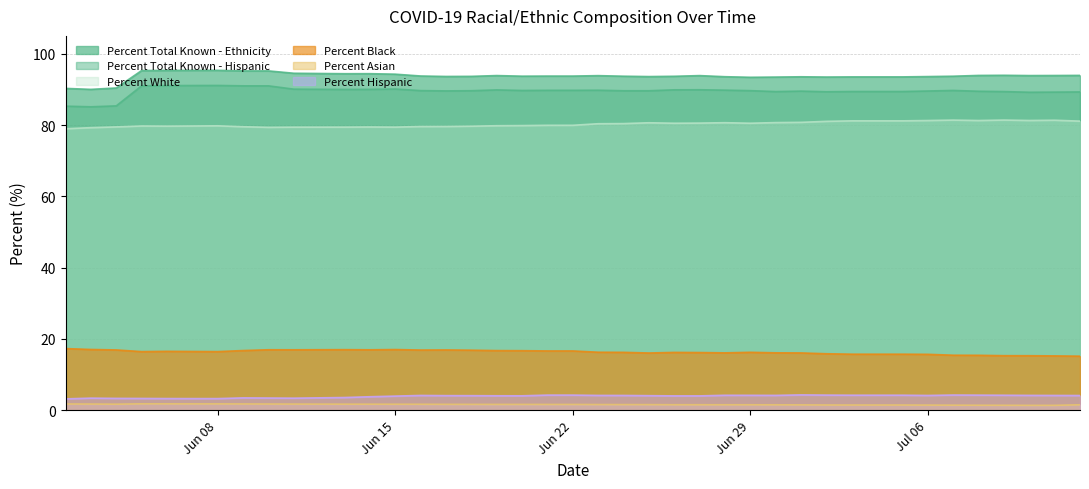

Reading left to right, extract all data points from this chart.

Percent Total Known - Ethnicity: 90.3	90.0	90.4	95.3	95.3	95.3	95.3	95.2	95.2	94.5	94.4	94.4	94.3	93.8	93.6	93.7	93.9	93.7	93.7	93.7	93.8	93.7	93.6	93.7	93.9	93.5	93.4	93.5	93.5	93.5	93.5	93.5	93.5	93.6	93.7	93.9	94.0	93.9	93.9	93.9
Percent Total Known - Hispanic: 85.3	85.1	85.4	91.0	91.1	91.1	91.1	91.0	91.0	90.1	90.0	90.0	90.1	89.7	89.6	89.6	89.8	89.7	89.7	89.7	89.8	89.6	89.6	89.9	89.9	89.8	89.6	89.4	89.5	89.3	89.4	89.4	89.4	89.5	89.7	89.5	89.4	89.2	89.2	89.3
Percent White: 79.0	79.3	79.5	79.7	79.7	79.7	79.8	79.5	79.3	79.4	79.4	79.5	79.4	79.6	79.6	79.7	79.8	79.8	79.9	79.9	80.4	80.4	80.6	80.5	80.5	80.7	80.5	80.7	80.8	81.0	81.2	81.2	81.2	81.3	81.4	81.3	81.4	81.3	81.3	81.1
Percent Black: 17.3	17.0	16.9	16.4	16.5	16.5	16.4	16.7	17.0	16.9	17.0	16.9	17.0	16.9	16.9	16.8	16.7	16.7	16.6	16.6	16.3	16.2	16.1	16.2	16.2	16.1	16.2	16.1	16.1	15.8	15.7	15.7	15.7	15.7	15.4	15.4	15.3	15.3	15.2	15.2
Percent Asian: 1.8	1.7	1.7	1.8	1.8	1.8	1.8	1.8	1.7	1.7	1.7	1.7	1.7	1.7	1.6	1.6	1.6	1.6	1.6	1.6	1.6	1.6	1.6	1.5	1.5	1.5	1.5	1.5	1.5	1.5	1.5	1.5	1.5	1.4	1.4	1.4	1.4	1.4	1.4	1.5
Percent Hispanic: 3.2	3.4	3.3	3.3	3.3	3.3	3.3	3.5	3.4	3.4	3.6	3.8	4.0	4.1	4.1	4.1	4.0	4.0	4.2	4.2	4.2	4.1	4.1	4.0	4.0	4.2	4.2	4.2	4.3	4.2	4.2	4.2	4.2	4.1	4.3	4.2	4.2	4.2	4.1	4.1